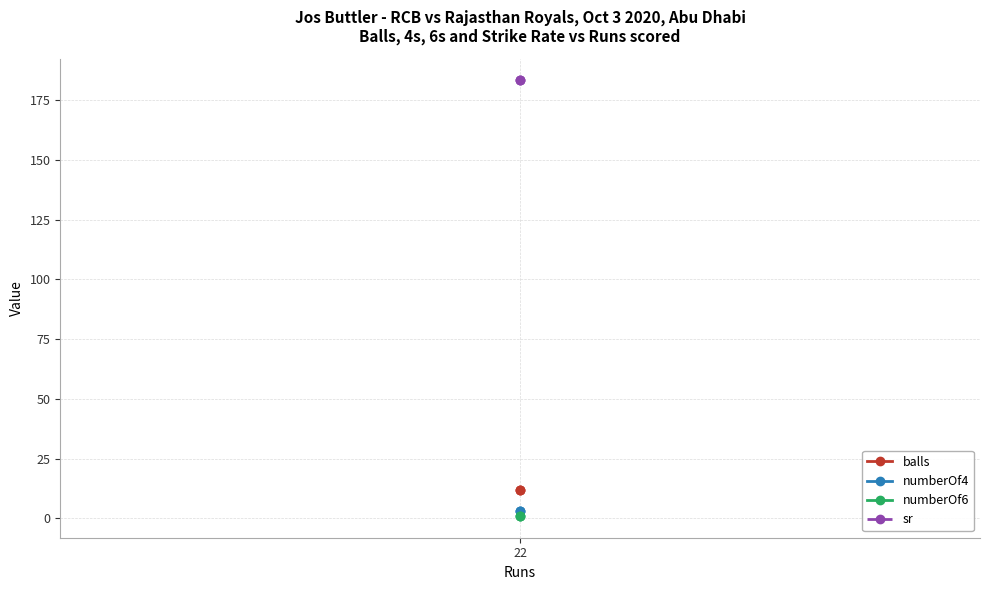

At which label is numberOf6 closest to 1?

22